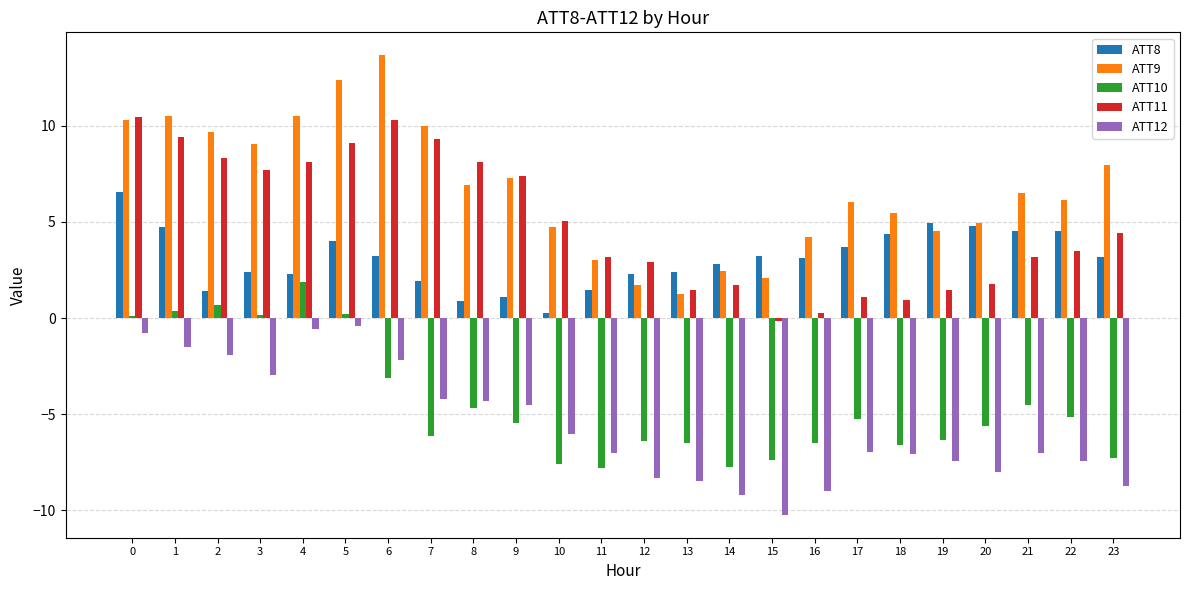

Is it true that ATT9 equals 14.1 at 23?

False